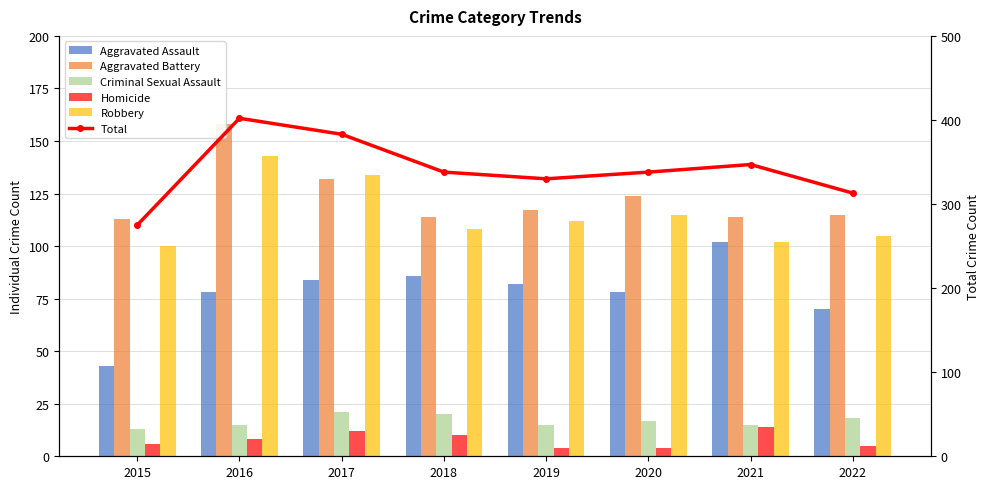

List the labels in order of Criminal Sexual Assault value, largest first.

2017, 2018, 2022, 2020, 2016, 2019, 2021, 2015